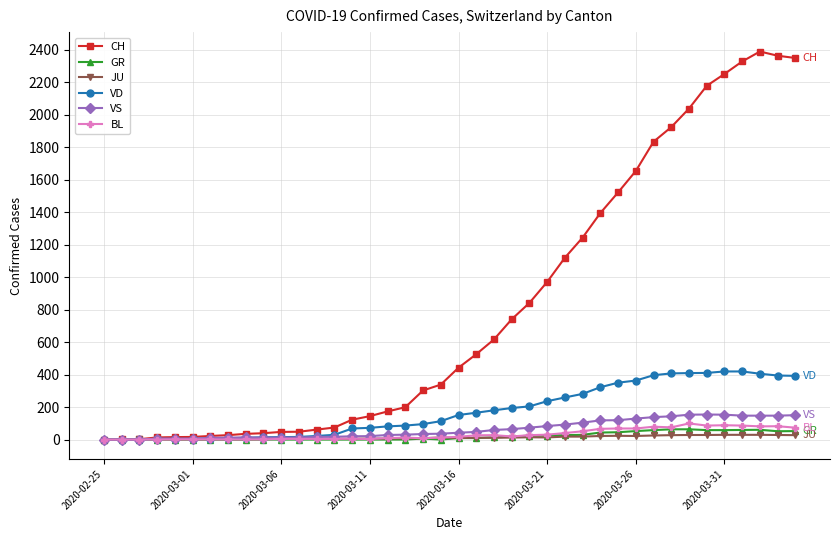

Rank the series by their maximum value, from lowest to highest.

JU, GR, BL, VS, VD, CH